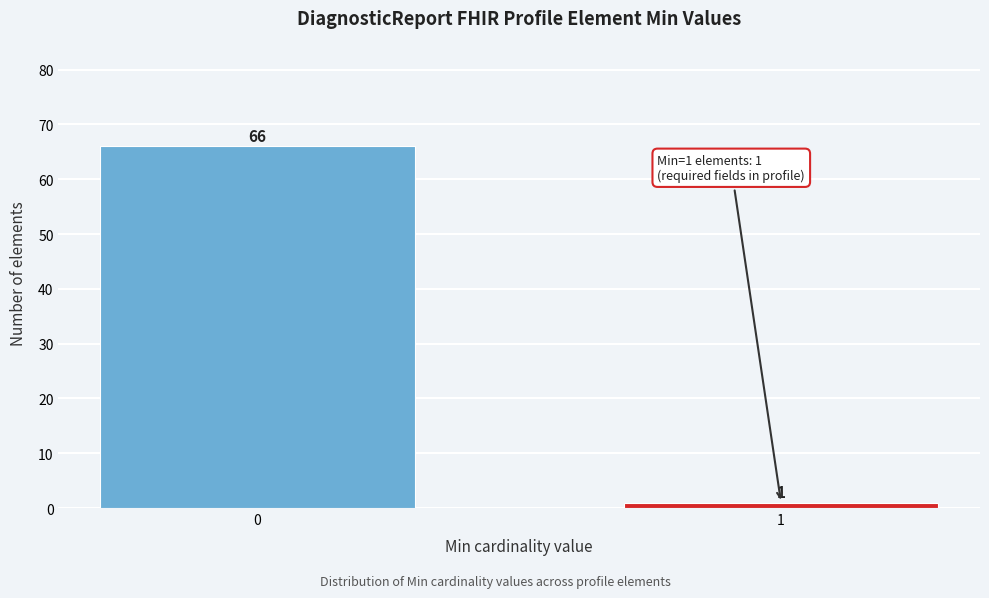

Reading left to right, what are all the values shown in this chart?

0=66	1=1